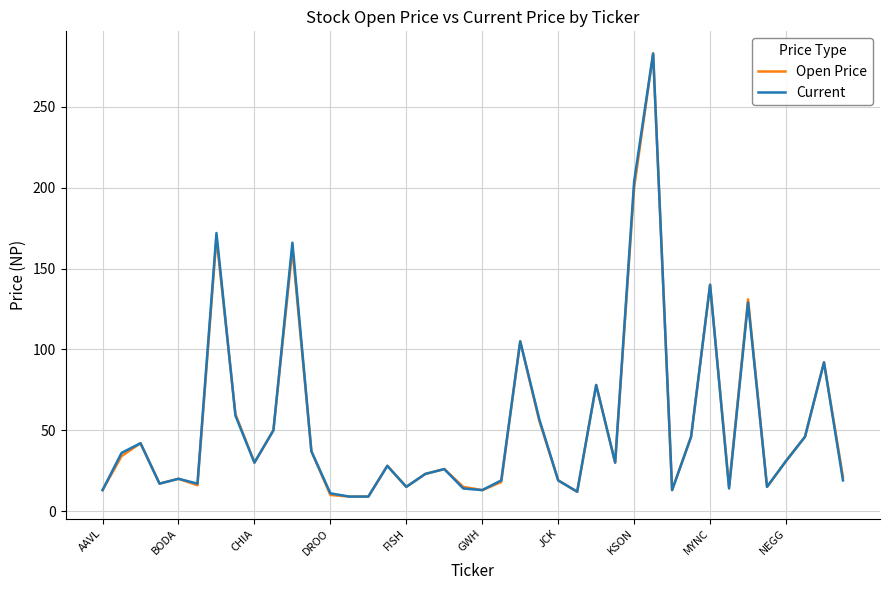

What is the lowest value of the Current series?

9